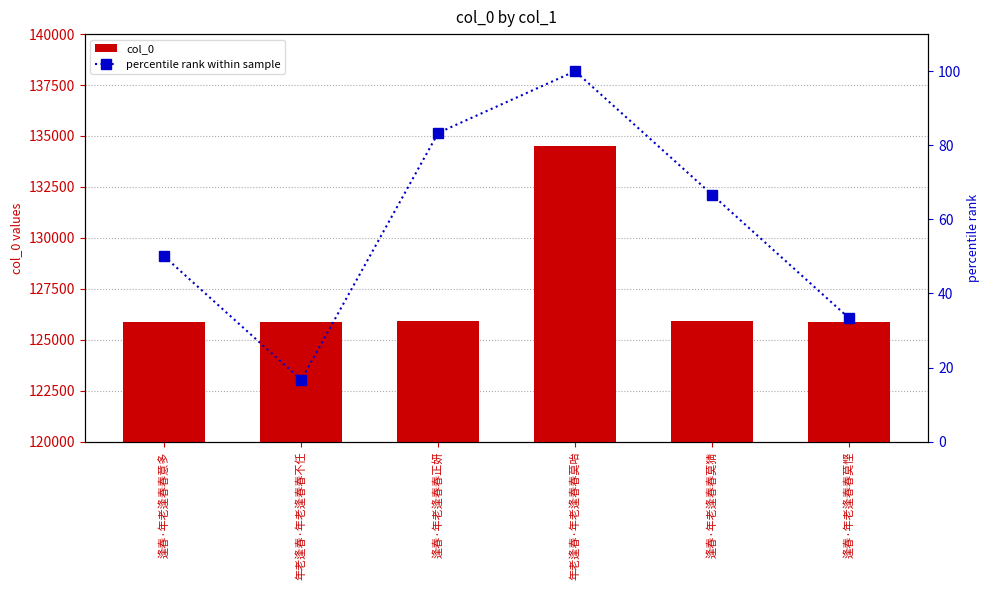

Rank the series by their average value, from lowest to highest.

percentile rank within sample, col_0